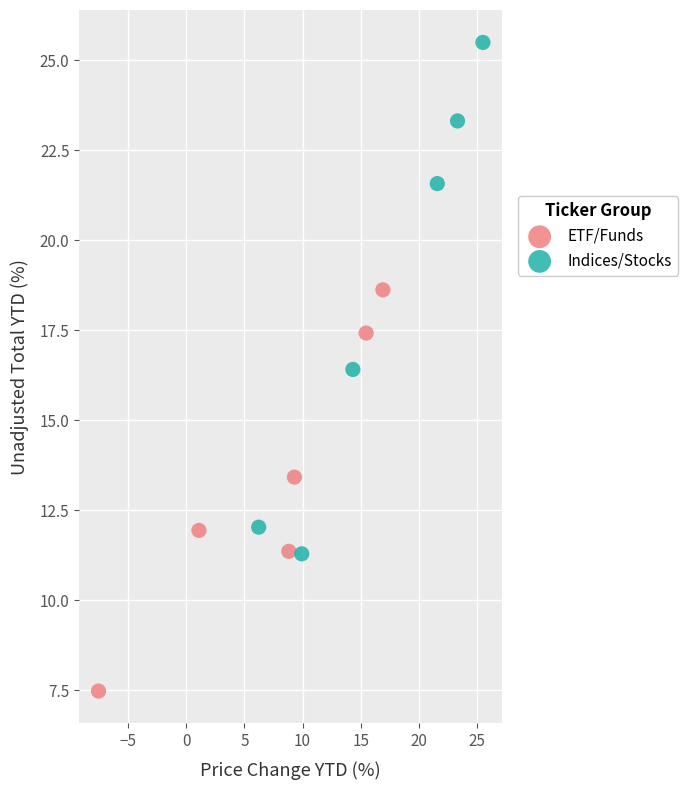

Which series contains the lowest Y value?

ETF/Funds